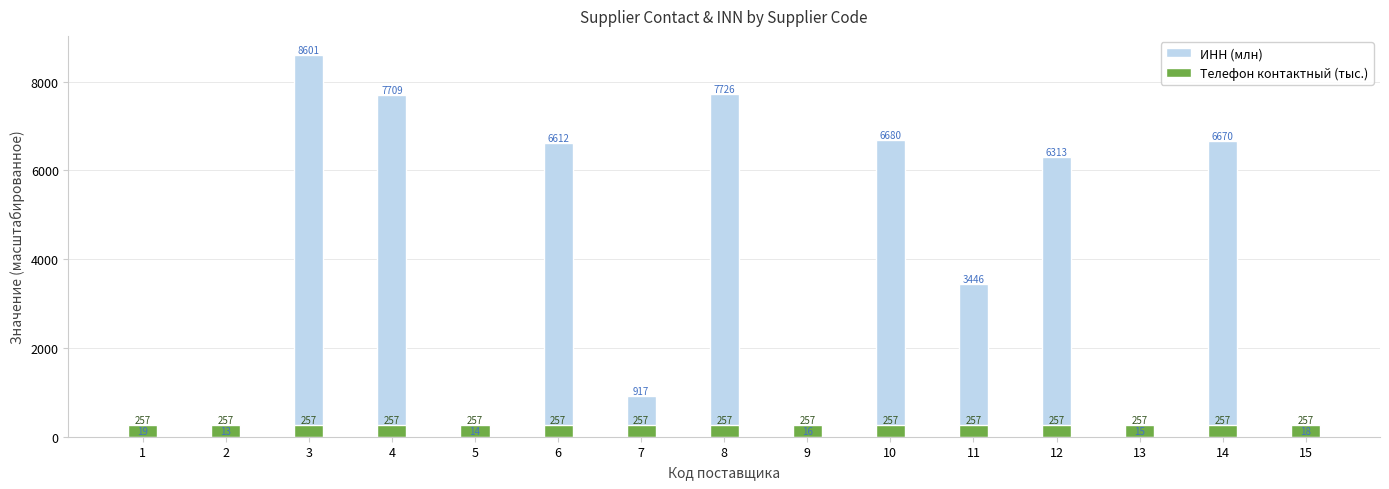

How many bars are there in each group?

2